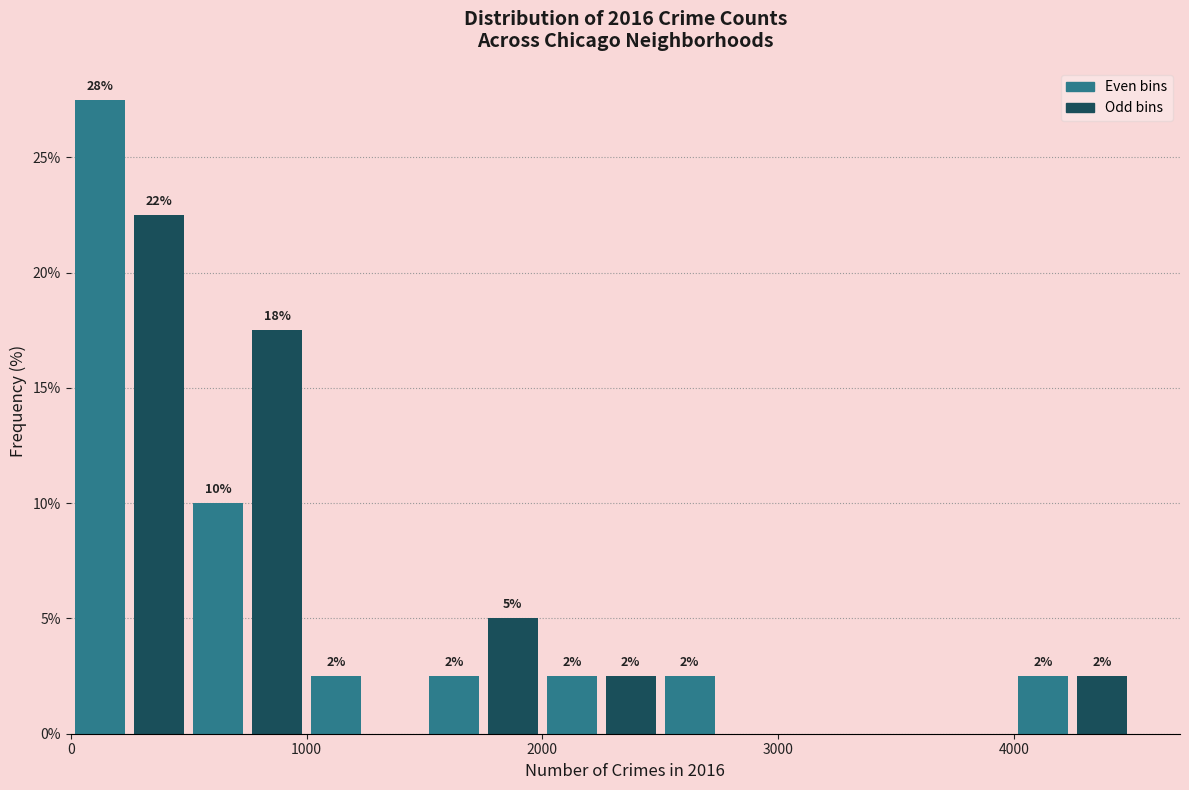

Read against the x-axis, roughly where is the centre of the tallest bar?

100